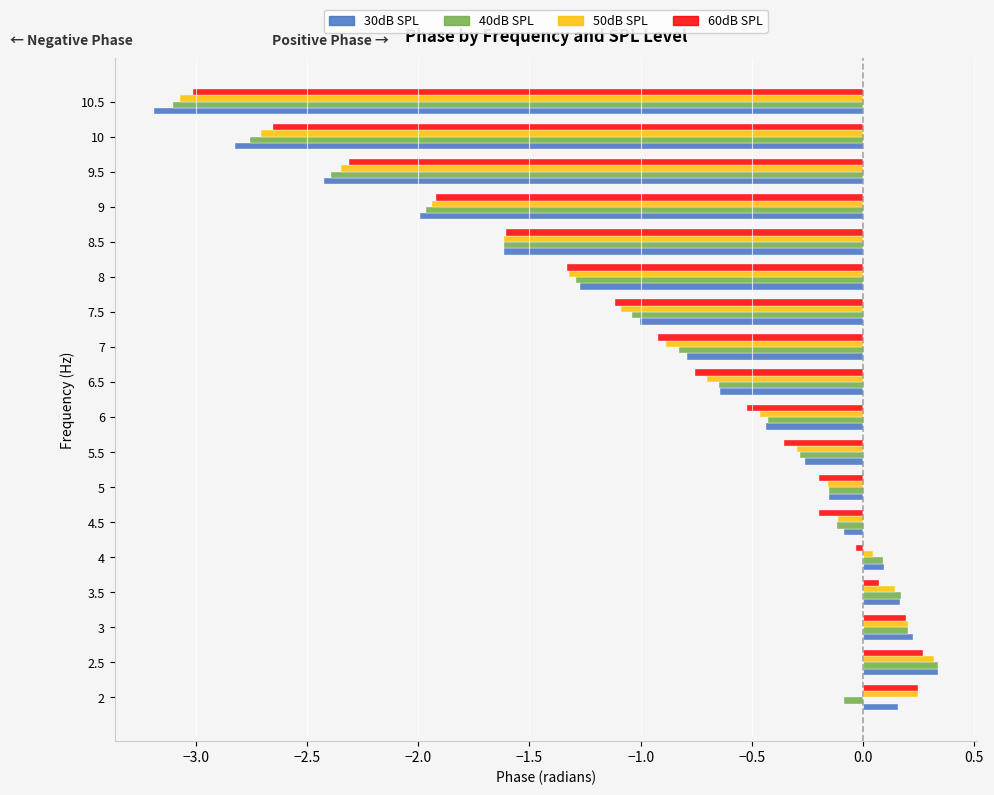

Which series has the widest spread of values?

30dB SPL